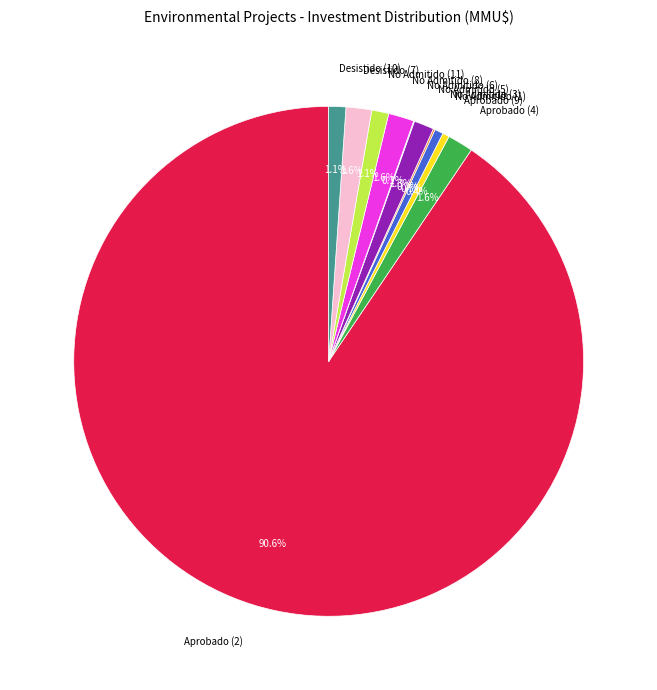

Which category has the biggest portion of the pie?

Aprobado (2)